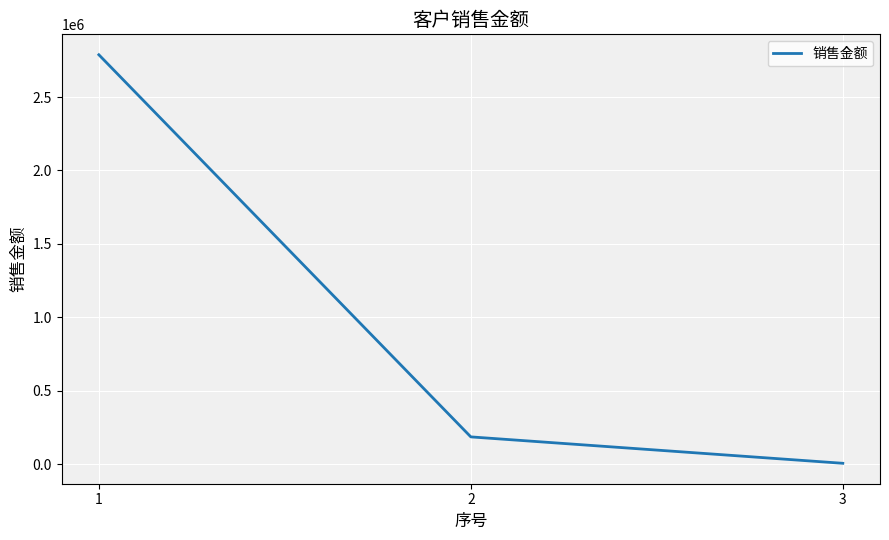

Rank the categories by value from lowest to highest.

3, 2, 1